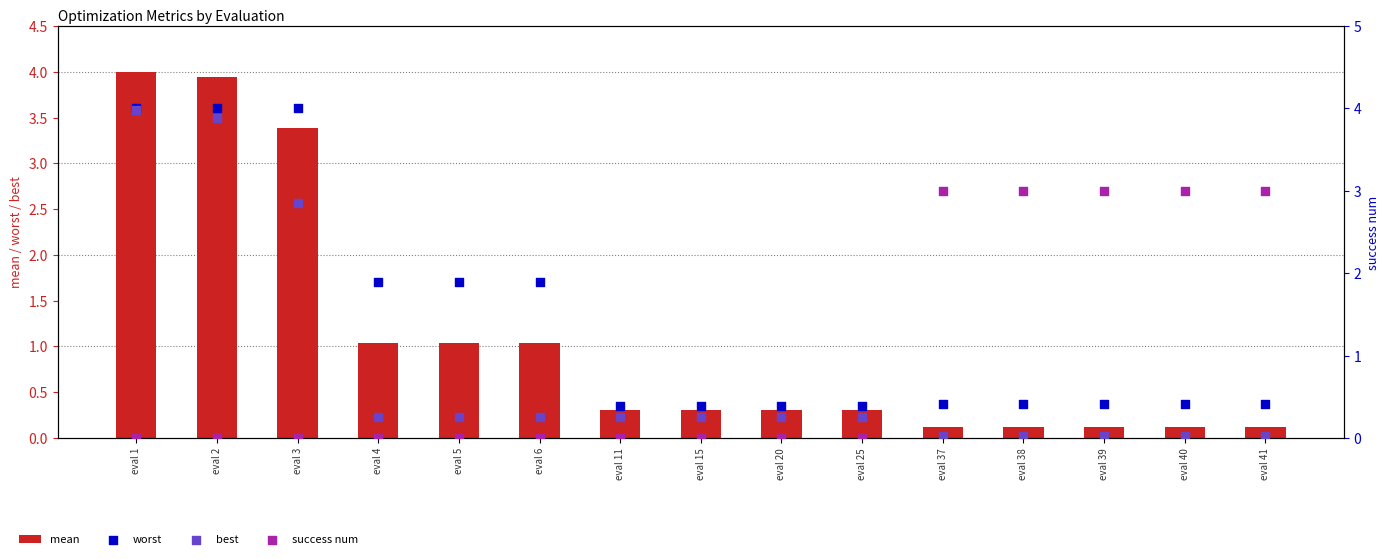

What are all the series names shown in the legend?

mean, worst, best, success num